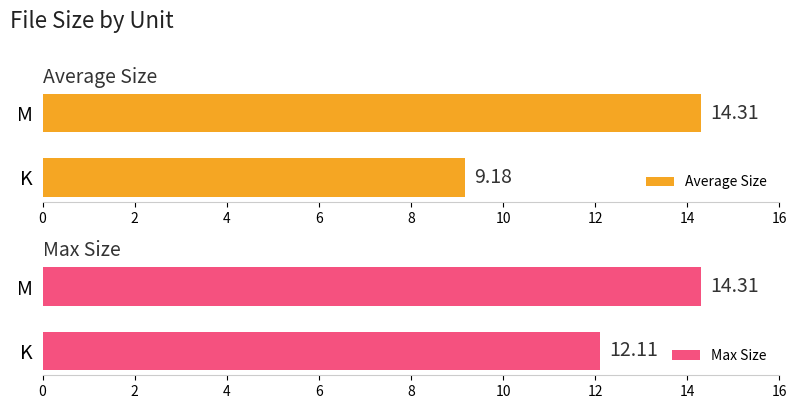

What is the value of the Max Size bar at the 1st from the left?

12.1